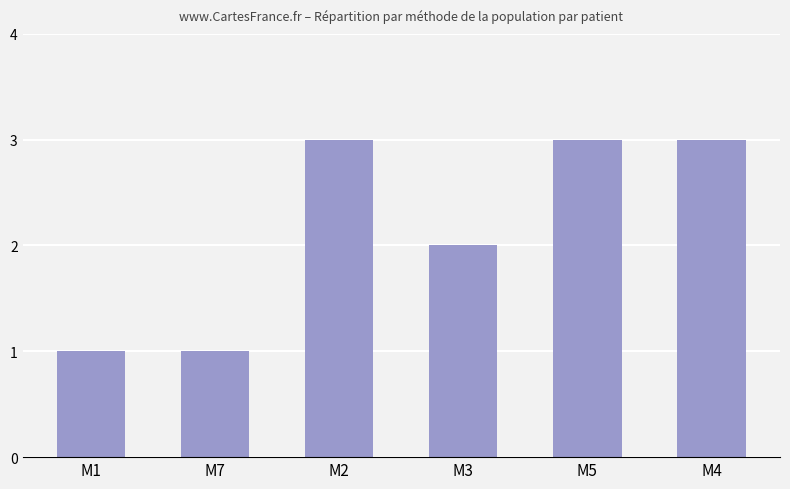

What is the minimum value shown in the chart?

1